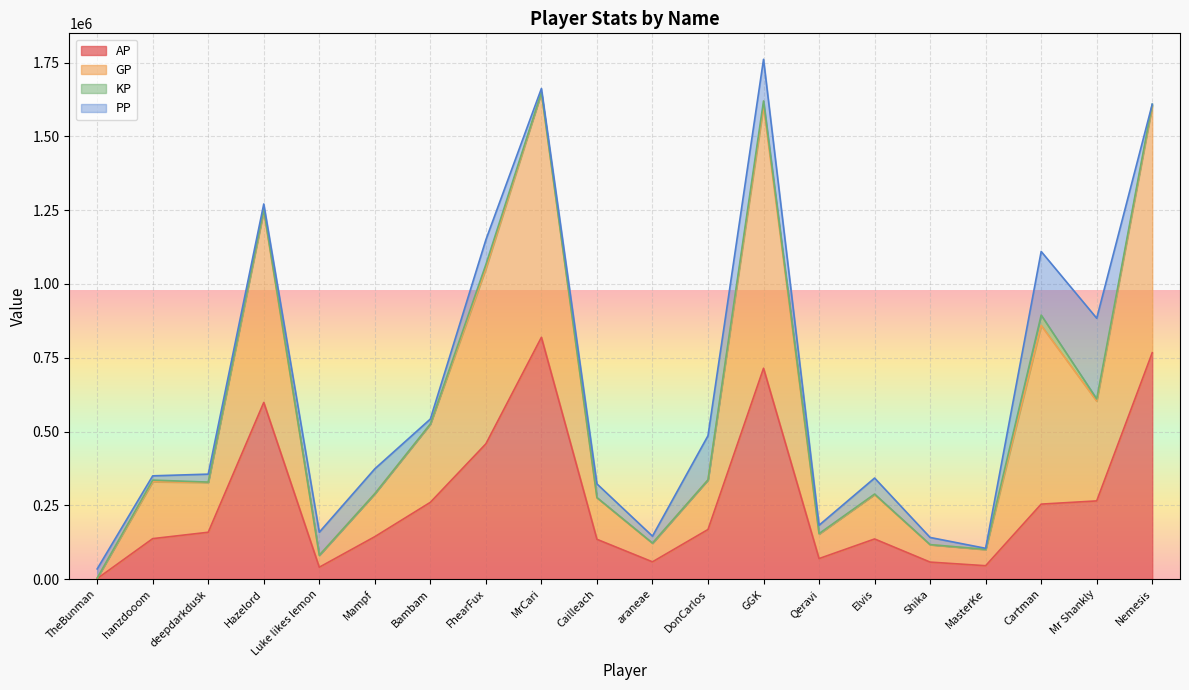

At which category is the sum across all series the highest?

GGK